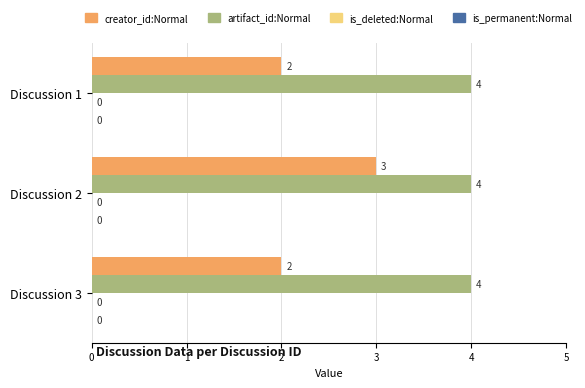

At which category is the sum across all series the highest?

Discussion 2